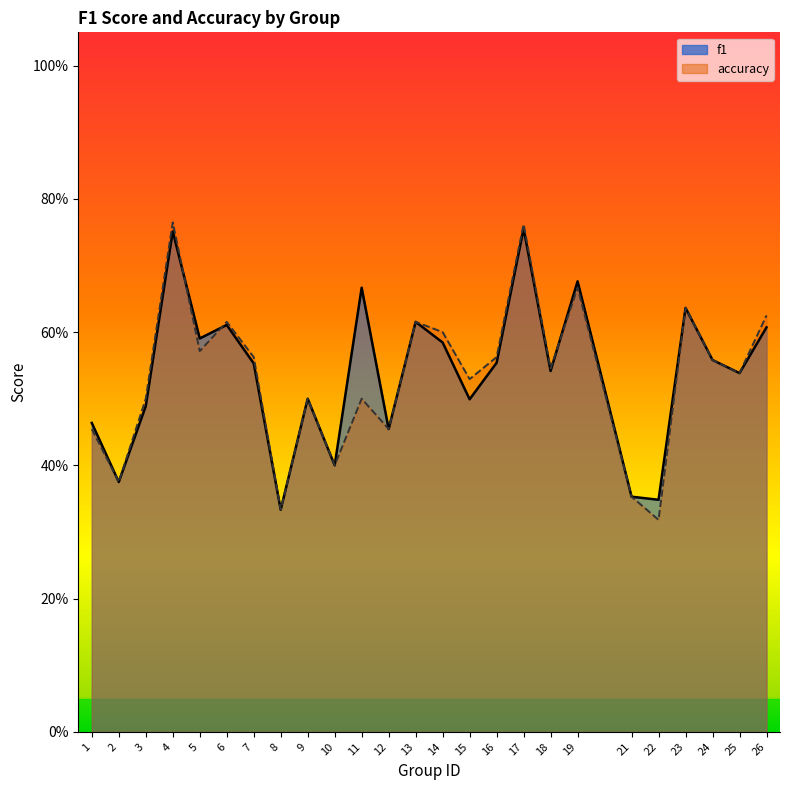

Reading left to right, transcribe all the data shown in this chart.

f1: 0.5	0.4	0.5	0.8	0.6	0.6	0.6	0.3	0.5	0.4	0.7	0.5	0.6	0.6	0.5	0.6	0.8	0.5	0.7	0.4	0.3	0.6	0.6	0.5	0.6
accuracy: 0.5	0.4	0.5	0.8	0.6	0.6	0.6	0.3	0.5	0.4	0.5	0.5	0.6	0.6	0.5	0.6	0.8	0.5	0.7	0.4	0.3	0.6	0.6	0.5	0.6